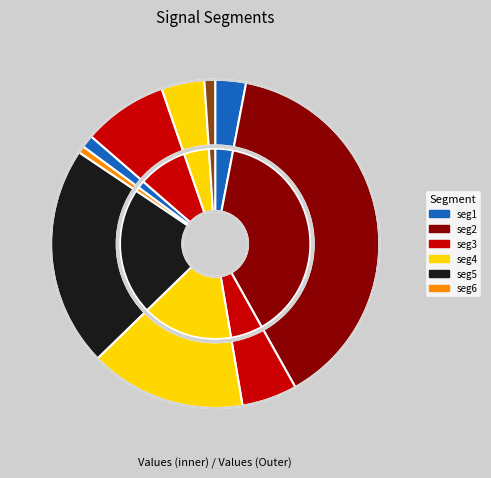

Does any single category account for the majority?

No